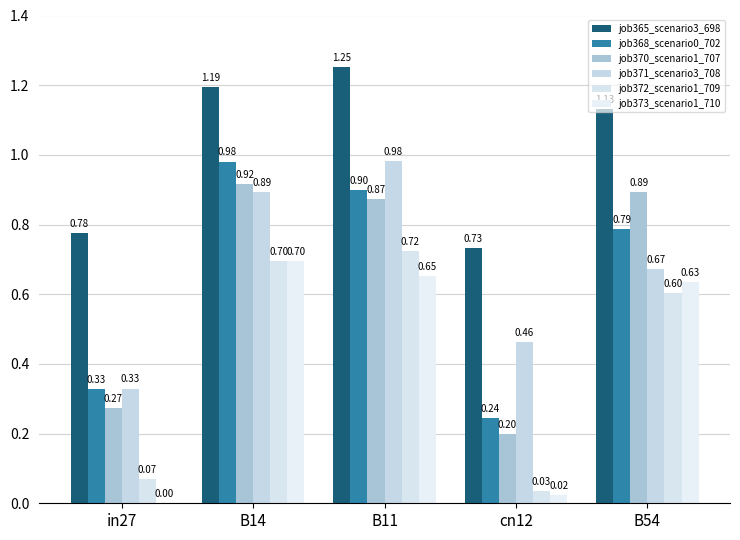

What is the difference between the highest and lowest values at B11?

0.6